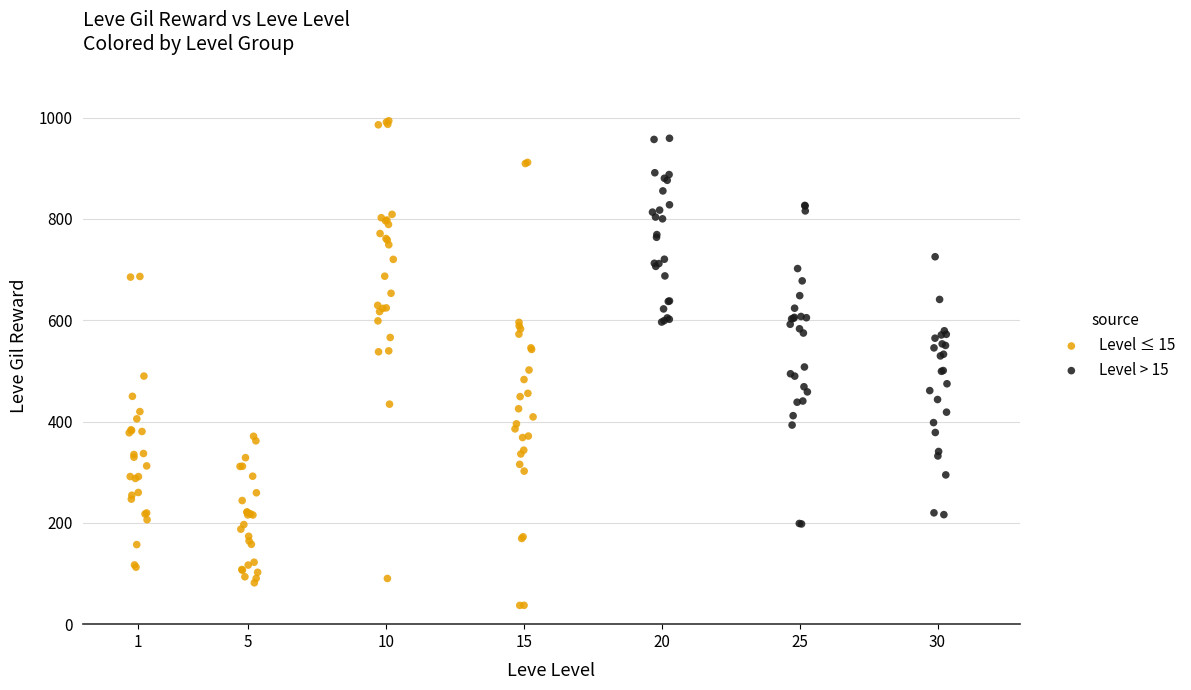

Which series has the largest Y range (max minus min)?

Level ≤ 15